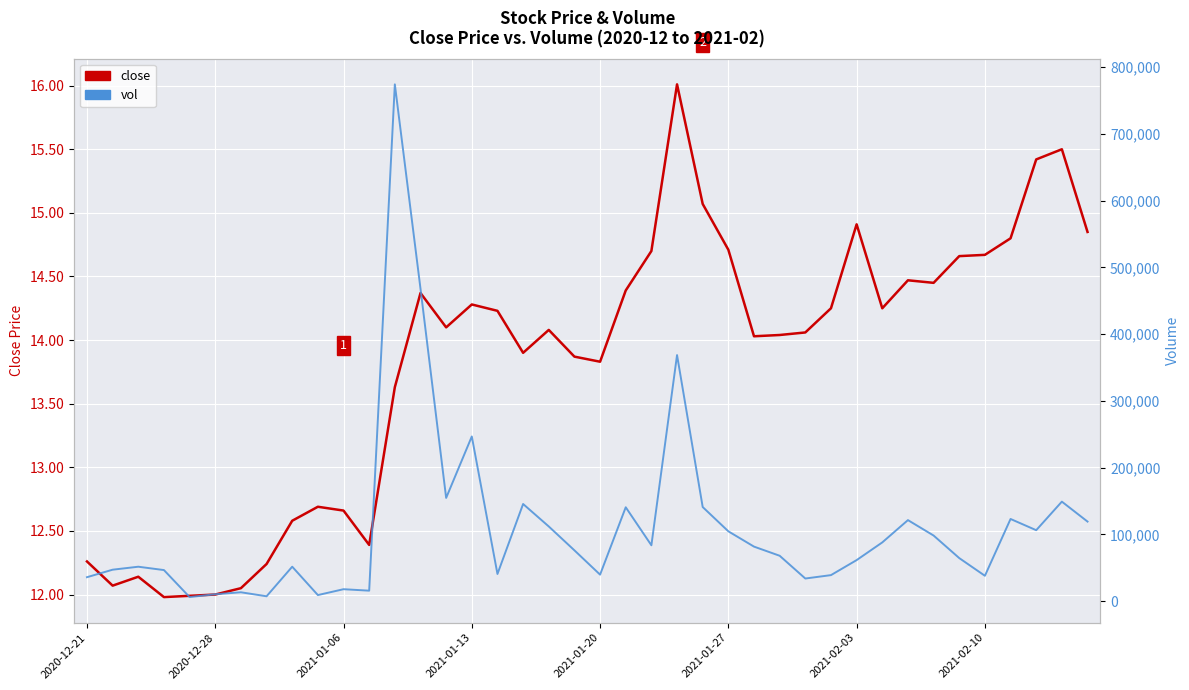

What position from the left is 2021-01-13?

16